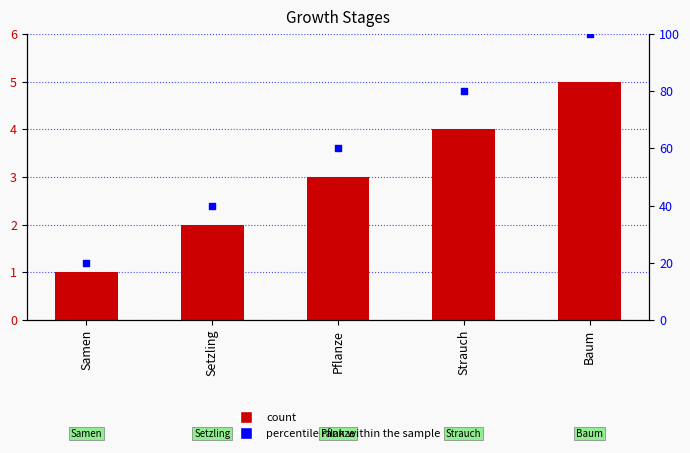

What is the total value across all series at Baum?

105